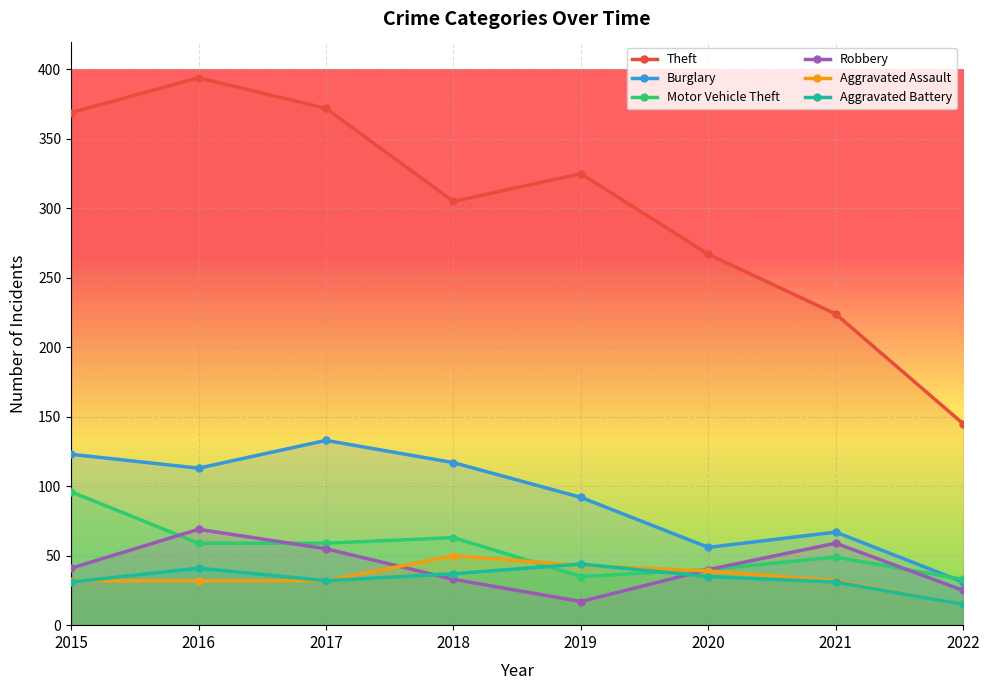

How many interior local peaks does the Theft series have?

2